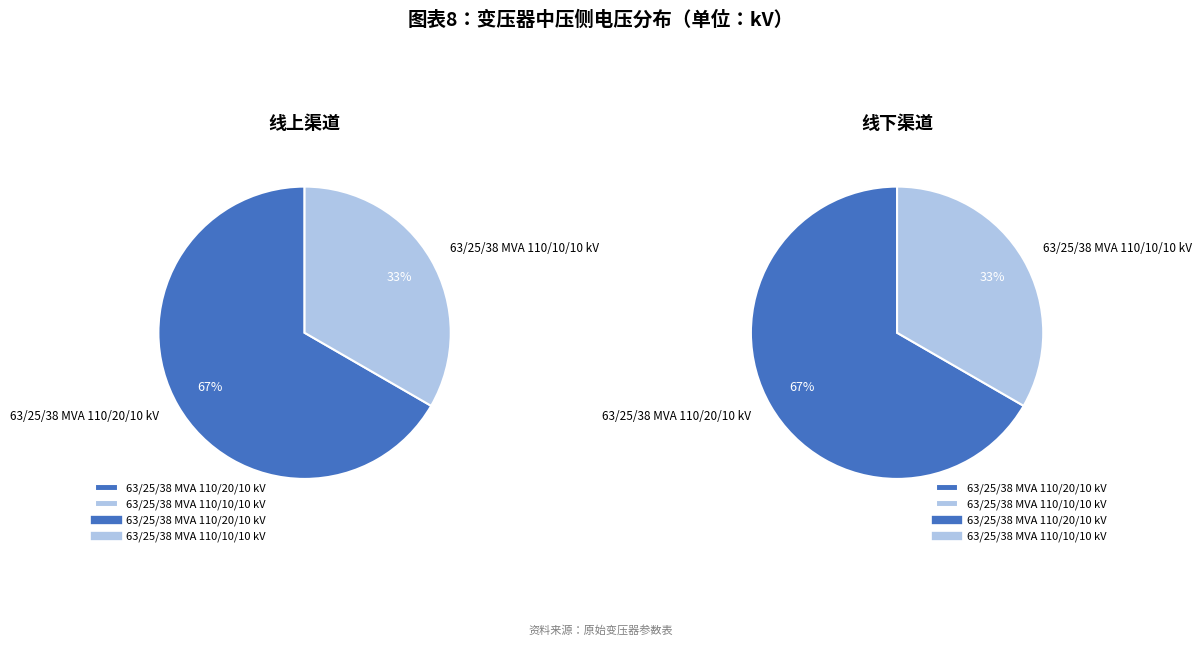

Which slice is the smallest?

63/25/38 MVA 110/10/10 kV